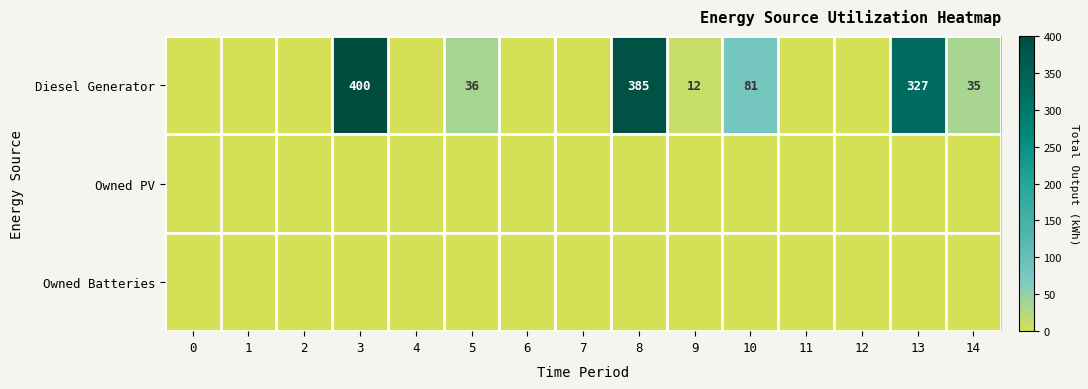

The Diesel Generator series shows 228 at 3. True or false?

False